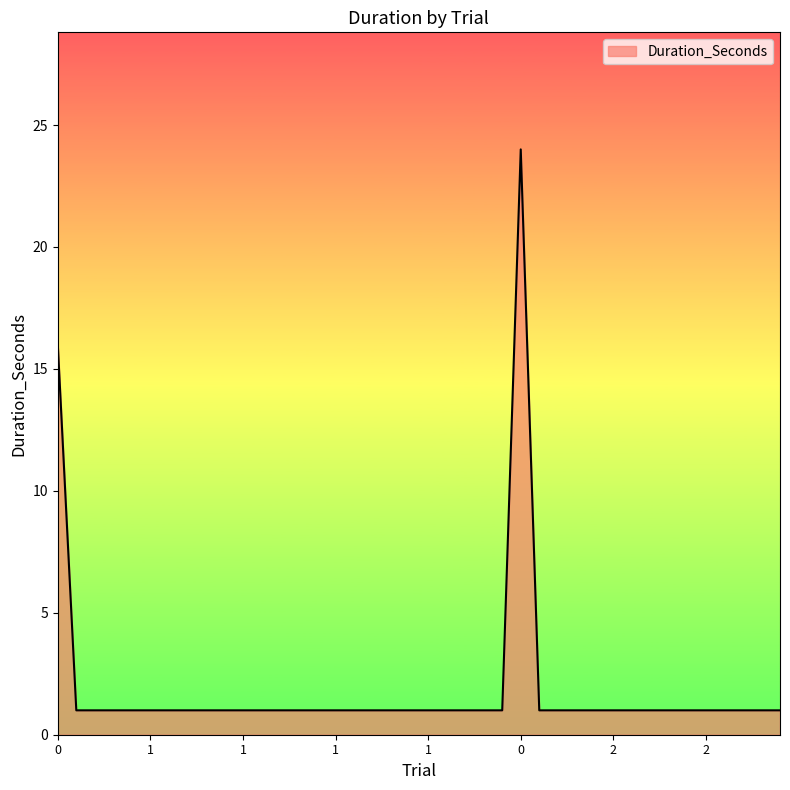

What is the maximum value shown in the chart?

24